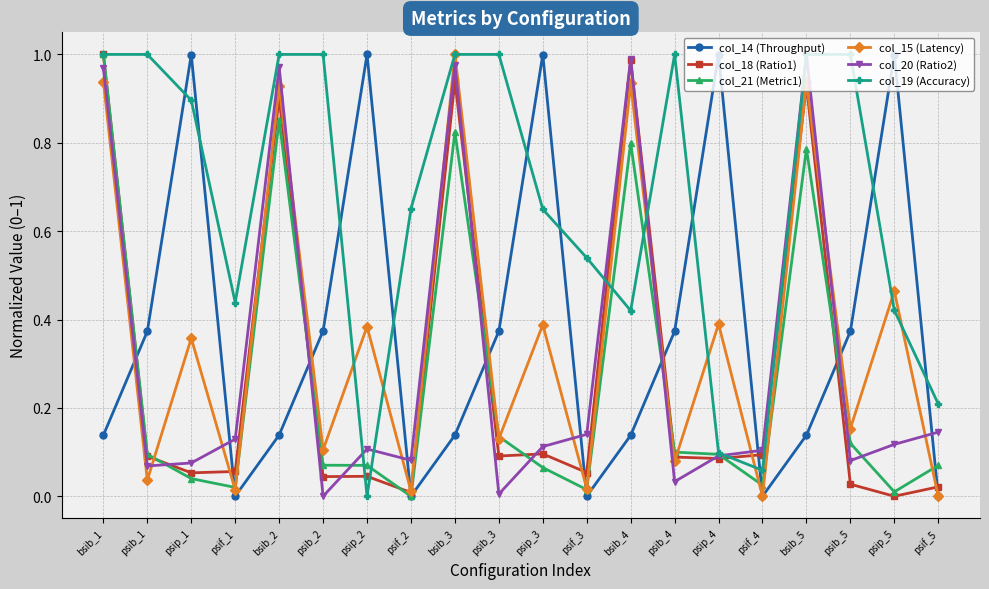

What position from the left is bsib_5?

17